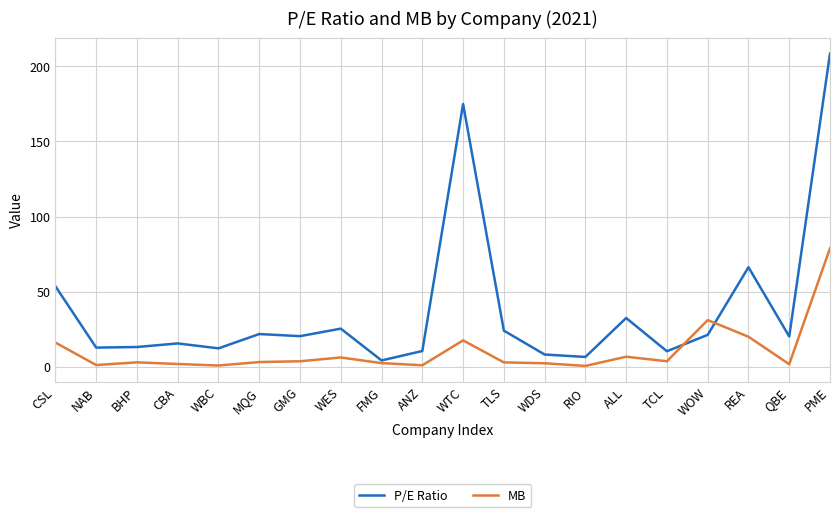

Is the value of P/E Ratio at WES greater than the value of MB at WTC?

Yes